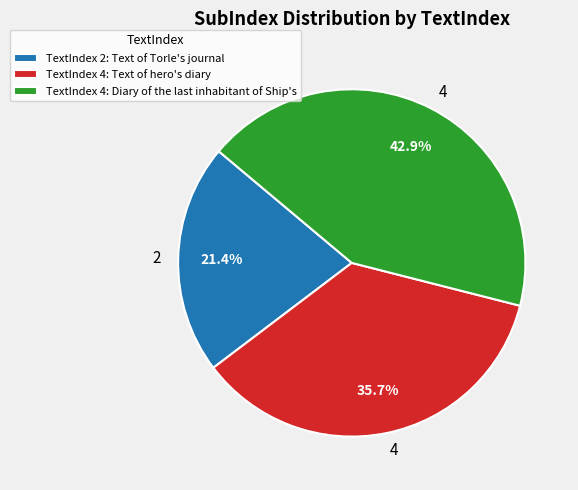

Which has a higher value, TextIndex 4: Text of hero's diary or TextIndex 2: Text of Torle's journal?

TextIndex 4: Text of hero's diary